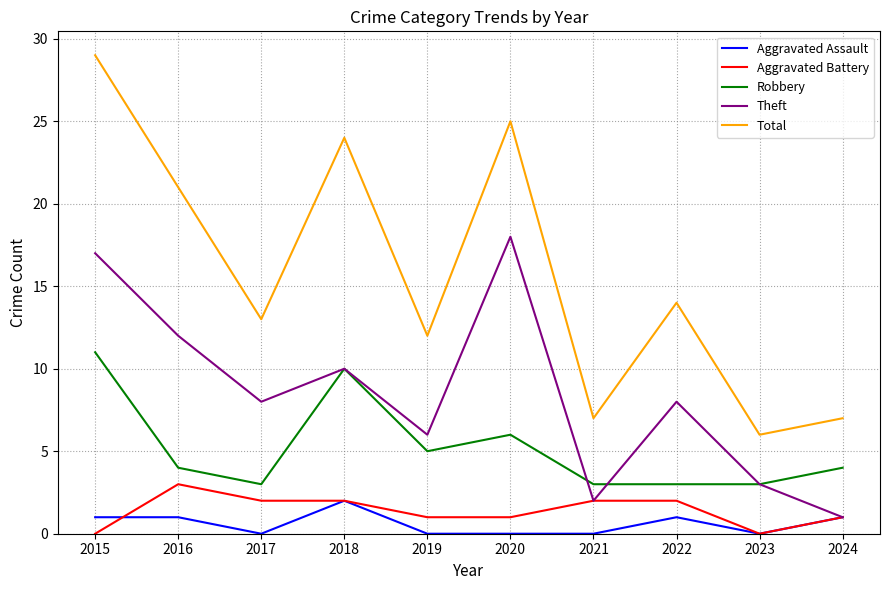

Count the number of data series in this chart.

5